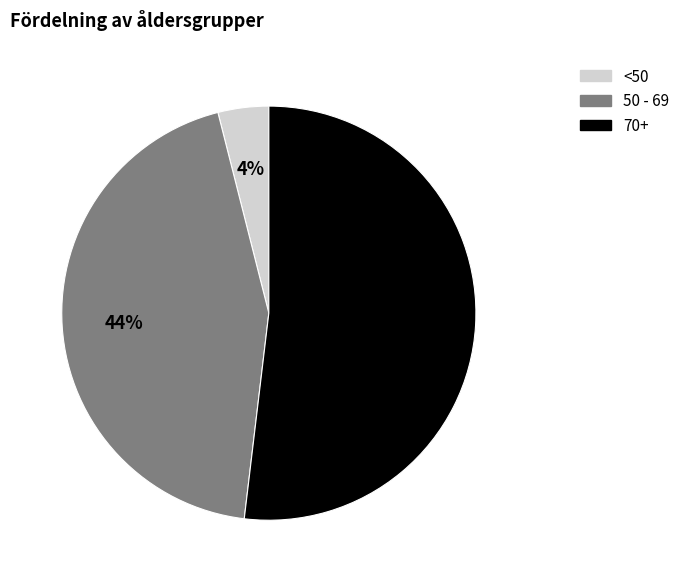

How many slices are in this pie chart?

3